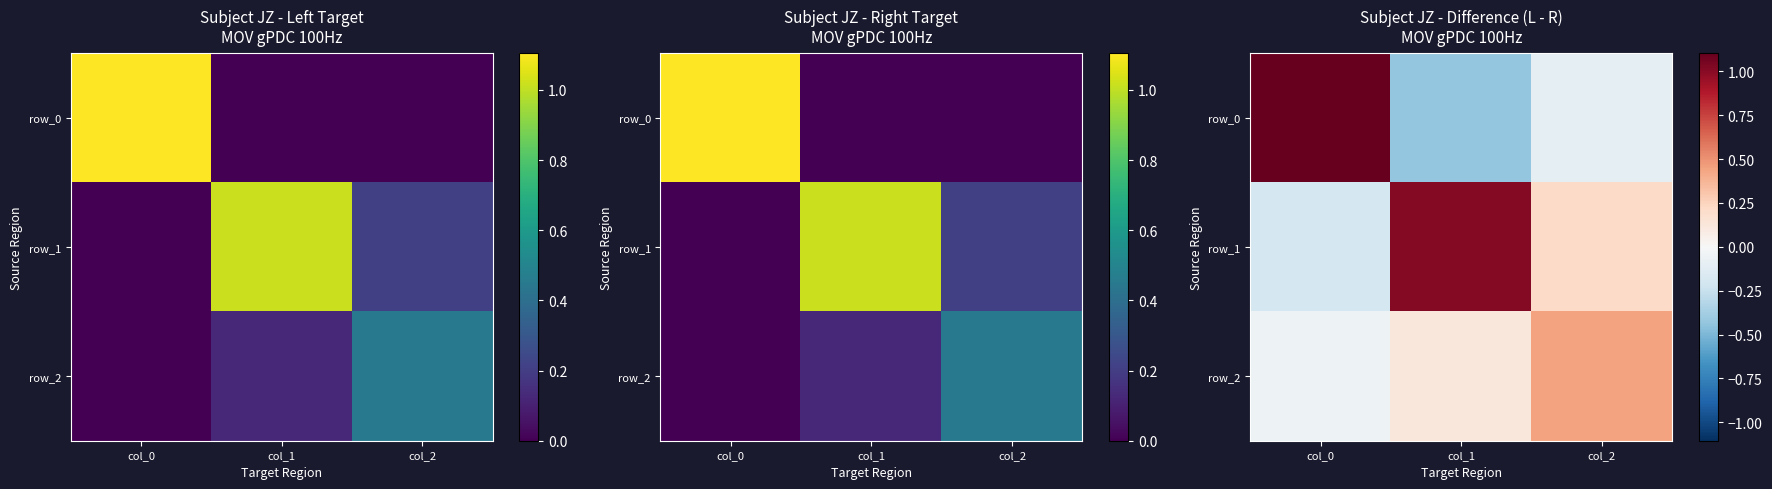

How many values in the row_2 series exceed 0?

2